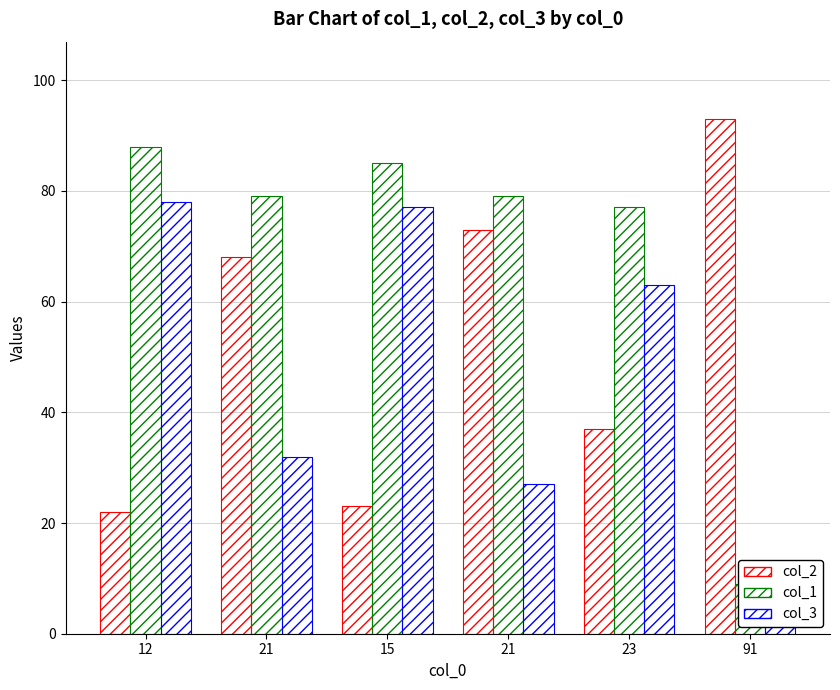

Is it true that col_2 equals 39 at 12?

False